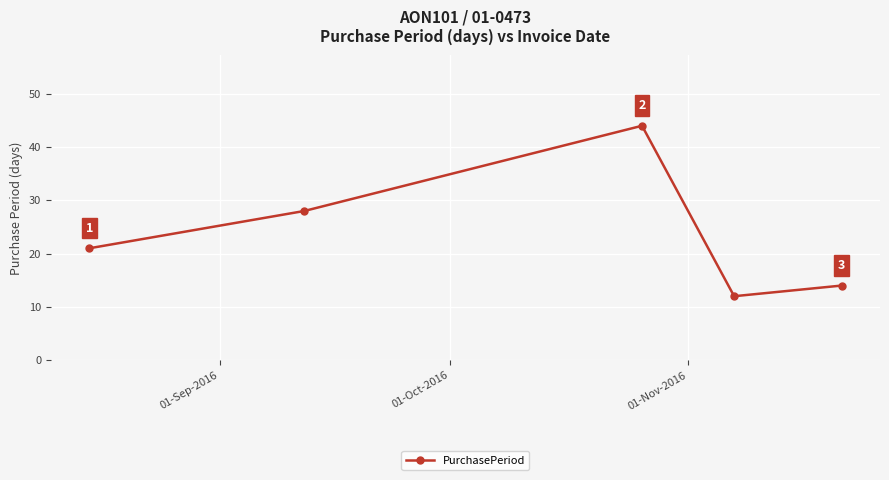

How many interior local peaks (higher than both neighbors) does the data have?

1